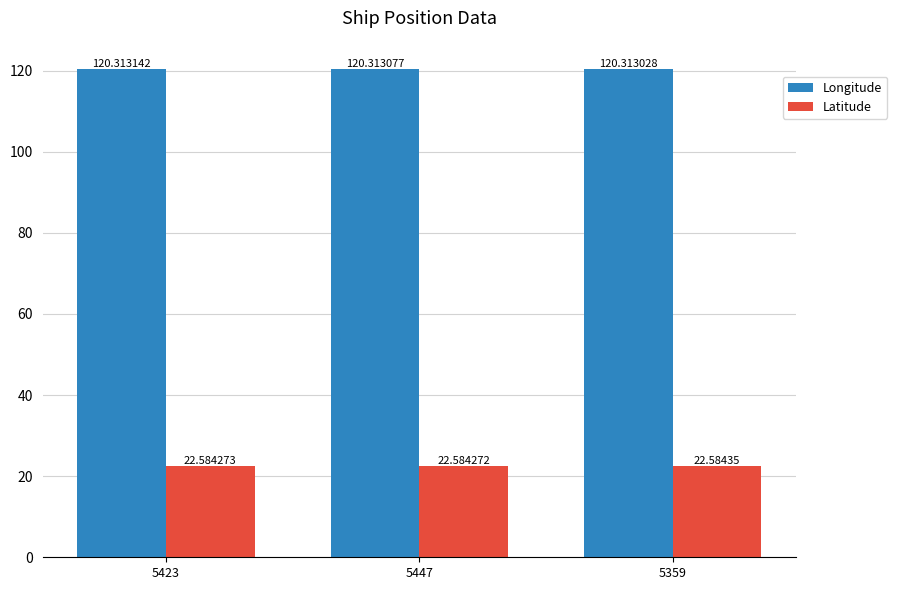

Is it true that Latitude equals 22.6 at 5423?

True